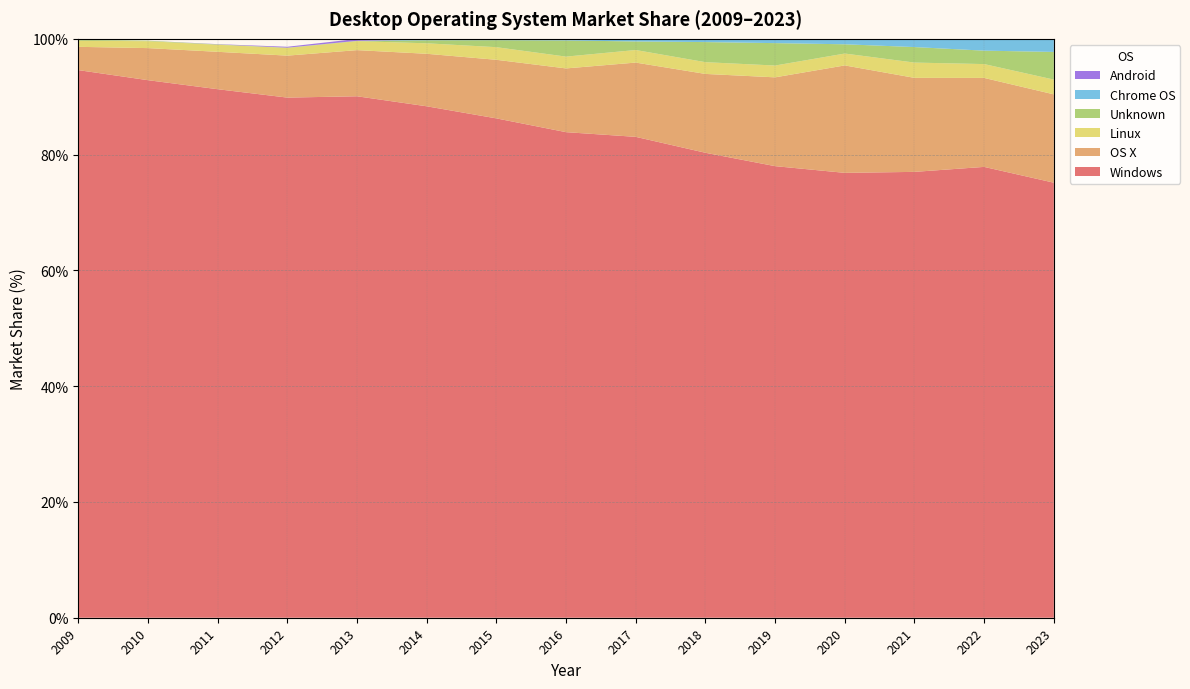

Reading right to left, what are all the values shown in this chart?

Windows: 75.2	77.9	77.0	76.8	78.0	80.3	83.1	83.9	86.3	88.3	90.1	89.8	91.3	92.9	94.6
OS X: 15.3	15.4	16.2	18.6	15.3	13.6	12.8	11.0	10.1	9.1	8.0	7.2	6.5	5.5	4.0
Linux: 2.5	2.4	2.6	2.0	2.0	2.0	2.2	2.0	2.2	1.8	1.6	1.3	1.2	1.2	1.1
Unknown: 4.8	2.3	2.7	1.6	3.9	3.5	1.5	2.8	1.2	0.5	0.1	0.1	0.1	0.1	0.1
Chrome OS: 2.2	2.0	1.4	0.9	0.7	0.6	0.5	0.3	0.2	0.1	0.0	0.0	0.0	0.0	0.0
Android: 0.0	0.0	0.0	0.0	0.0	0.0	0.0	0.0	0.0	0.1	0.3	0.1	0.0	0.0	0.0